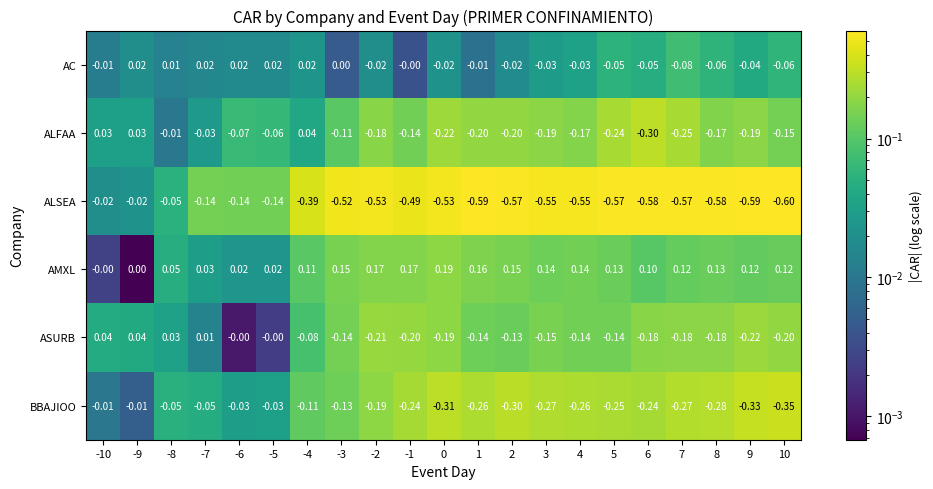

Which series has the largest range (max minus min)?

ALSEA